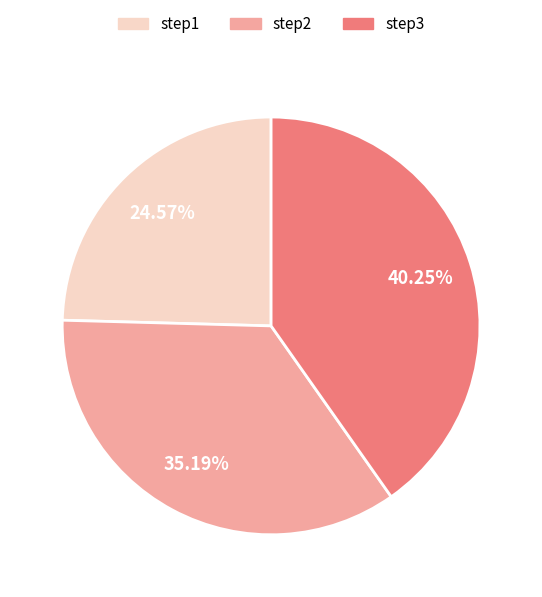

True or false: step3 accounts for 50% of the total.

False